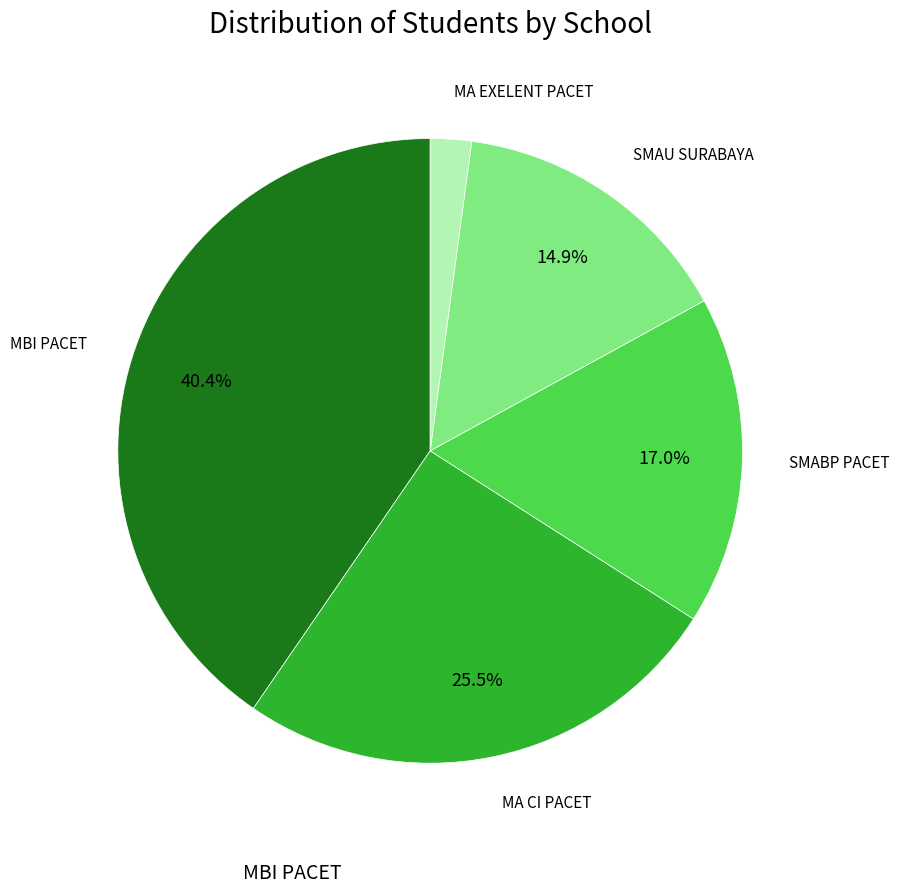

Which has a higher value, MA EXELENT PACET or MA CI PACET?

MA CI PACET